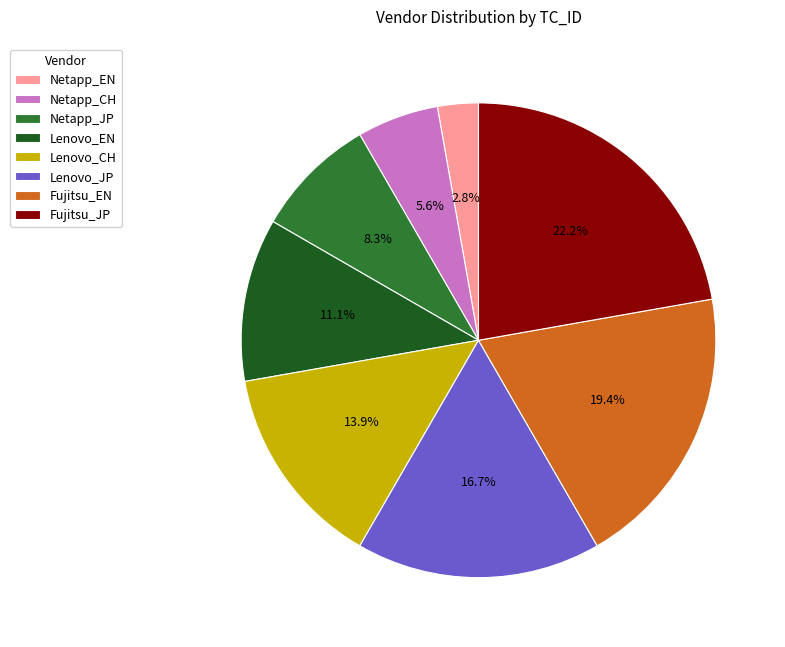

What percentage is NOT represented by Netapp_EN?

97.2%